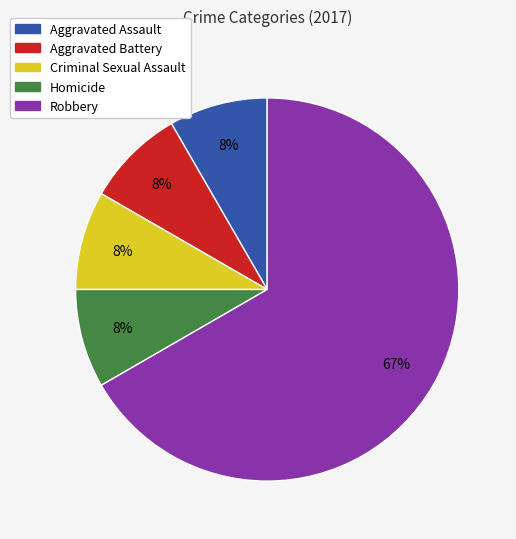

Do Aggravated Assault and Robbery together represent more than half of the pie?

Yes